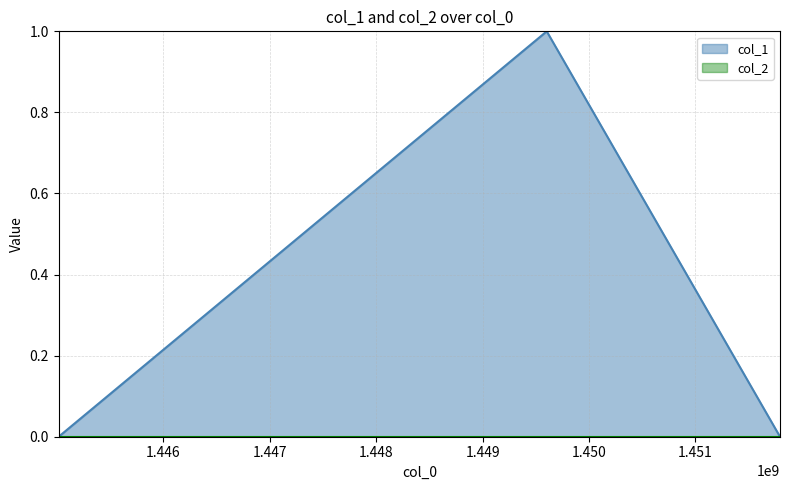

What is the sum of all values?

1